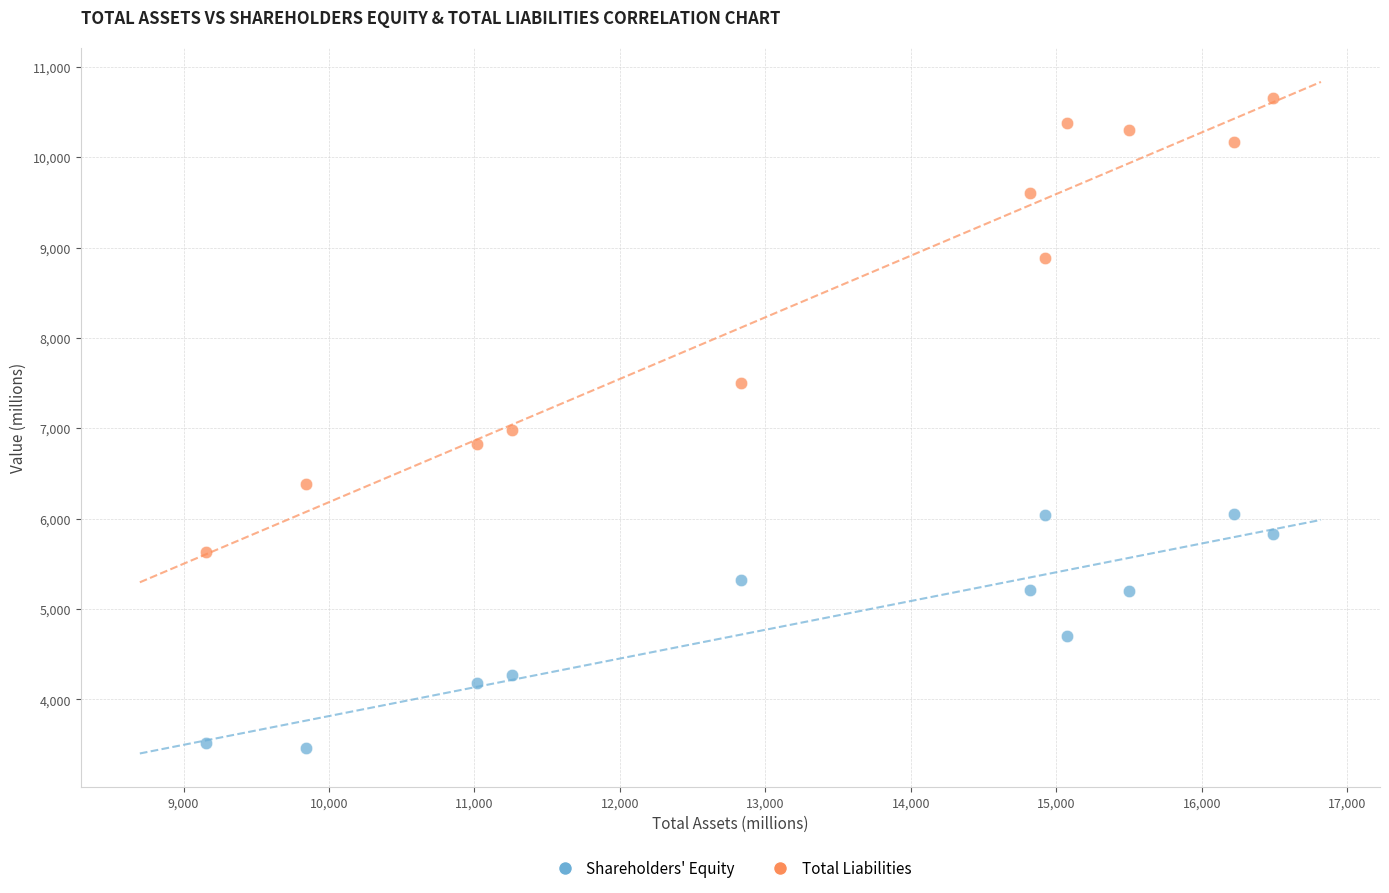

Across all data points, what is the range of X values (max minus min)?

7333